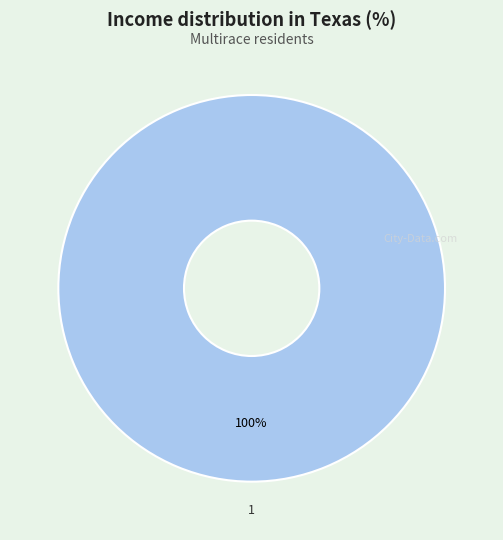

How many slices are in this pie chart?

1